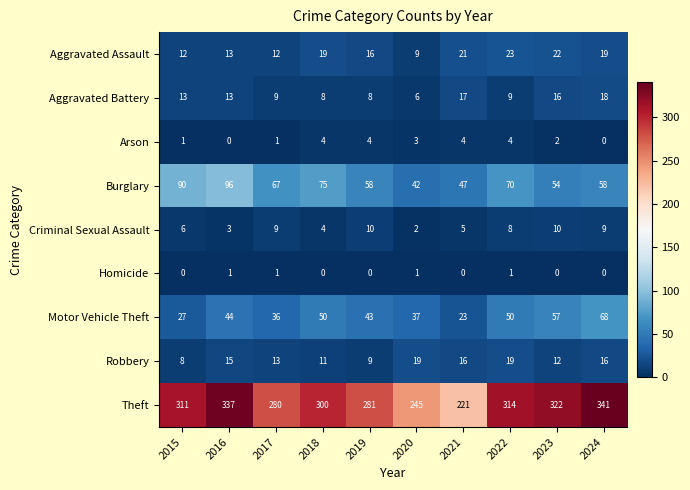

What is the difference between the second highest and minimum values in the Criminal Sexual Assault series?

8